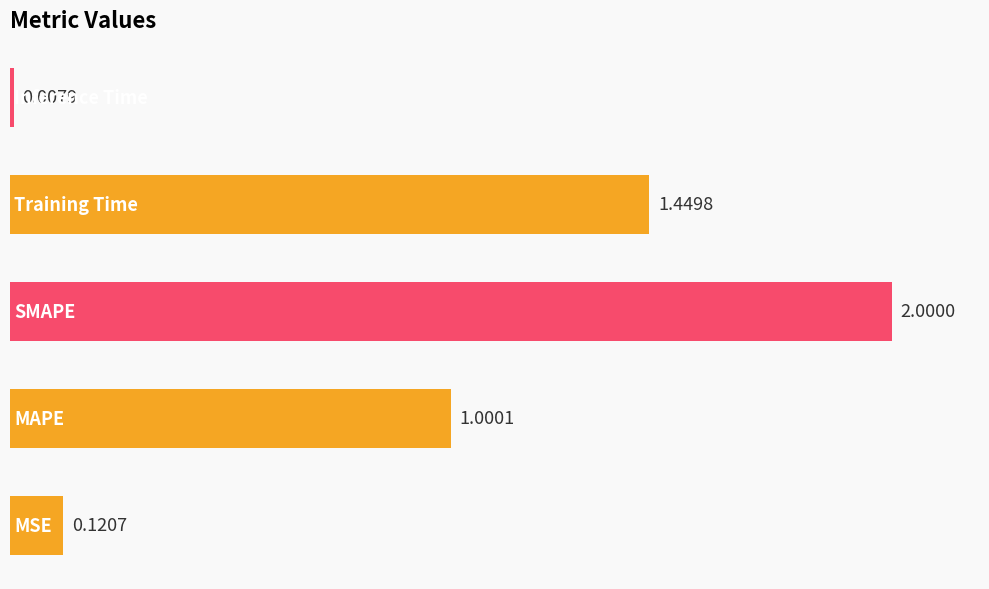

What is the difference between the maximum and minimum values?

2.0